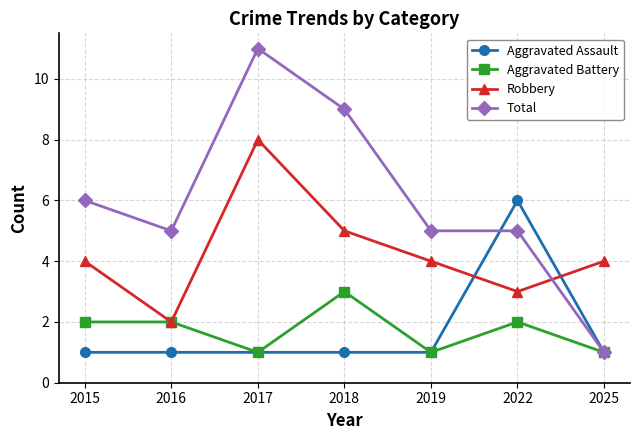

What is the average value of the Aggravated Assault series?

2